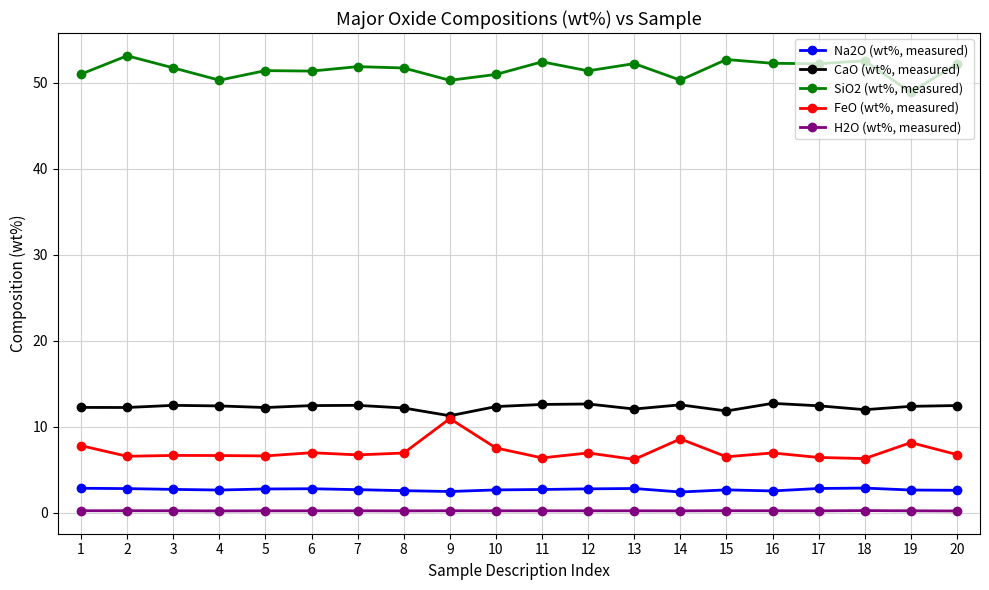

The SiO2 (wt%, measured) series shows 84.9 at 2. True or false?

False